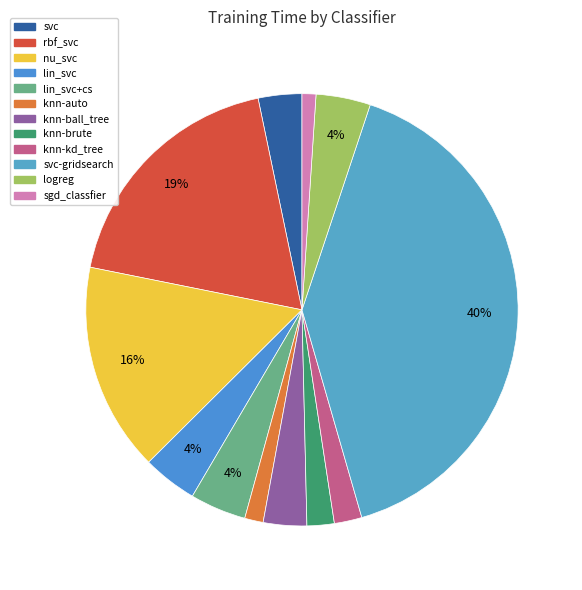

To the nearest percent, what percentage of the pie is lin_svc+cs?

4%